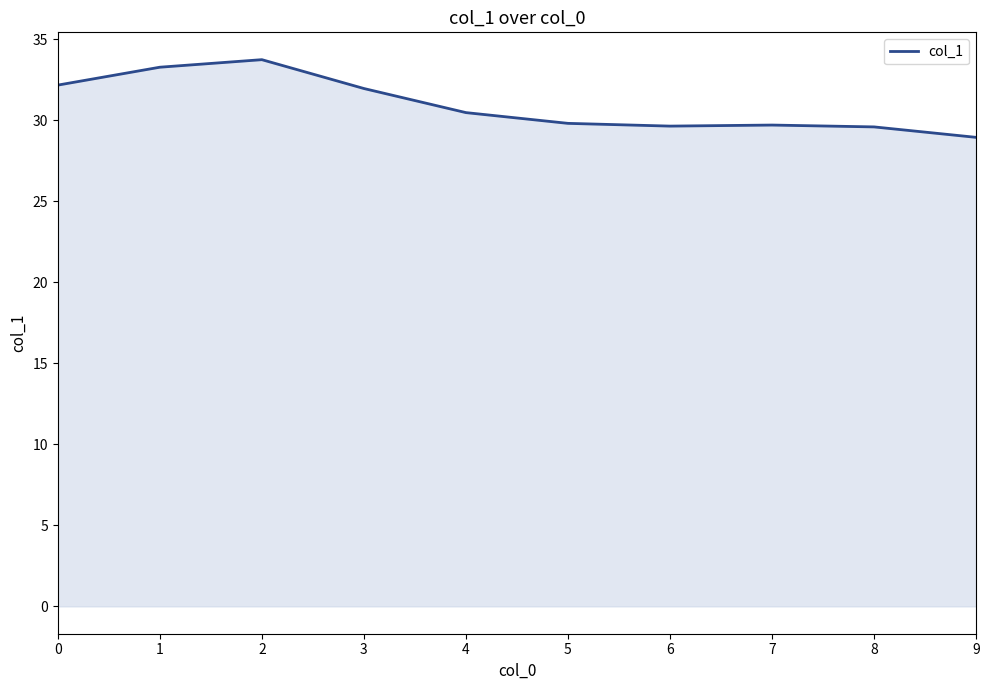

Which has a higher value, 7 or 9?

7